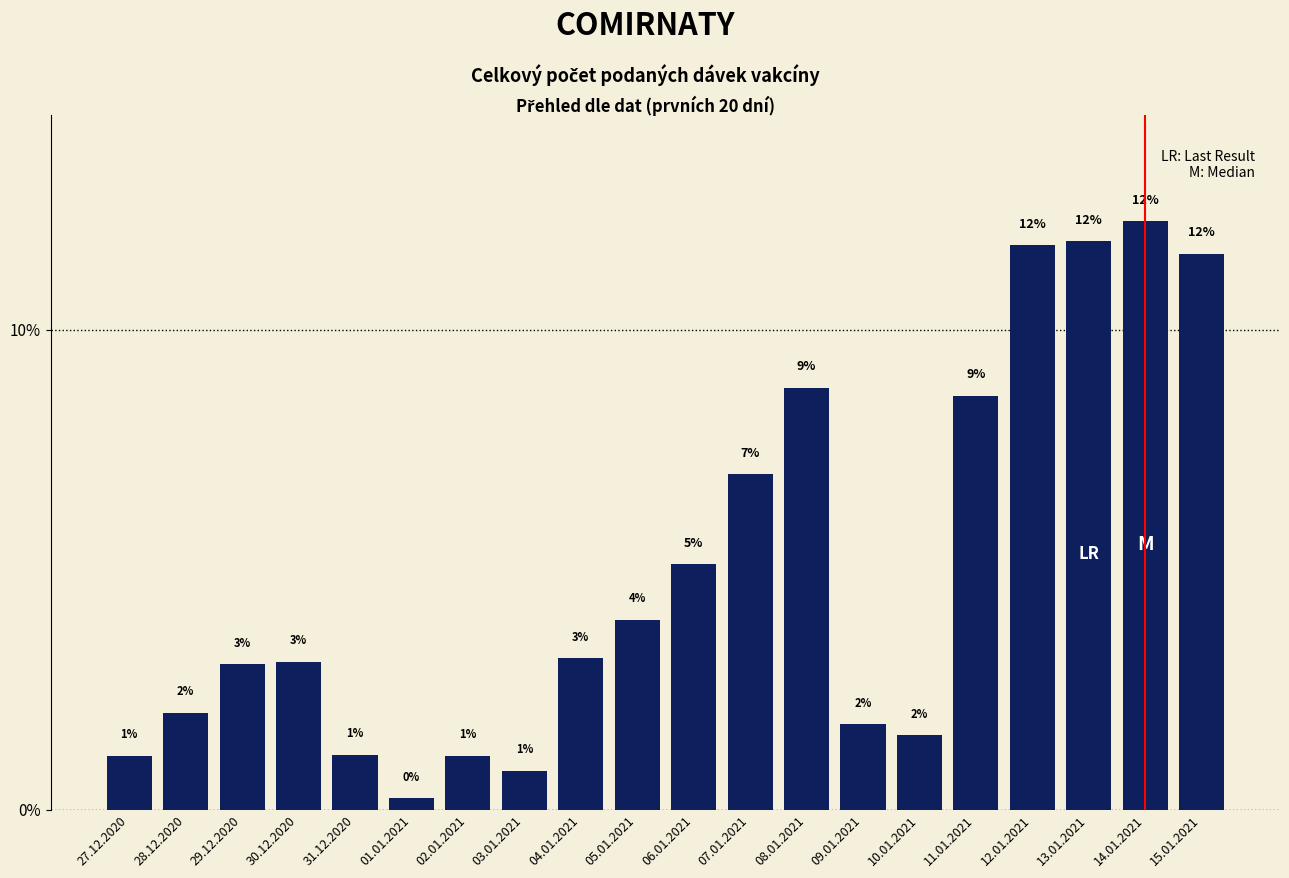

How many bars are there in total?

20